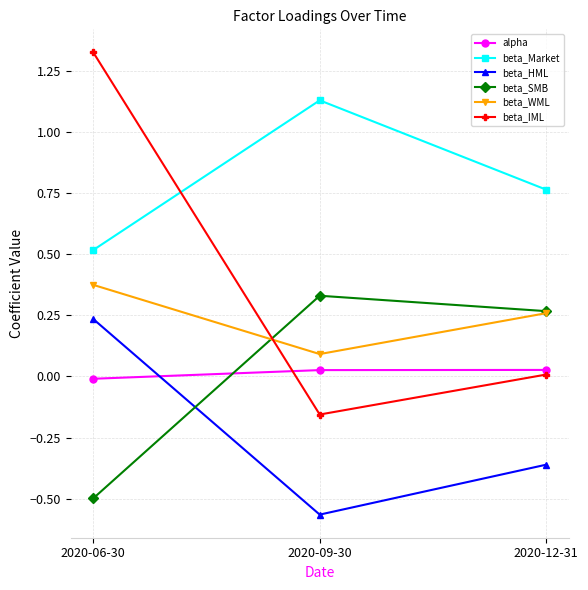

The alpha series shows 0.0 at 2020-12-31. True or false?

True